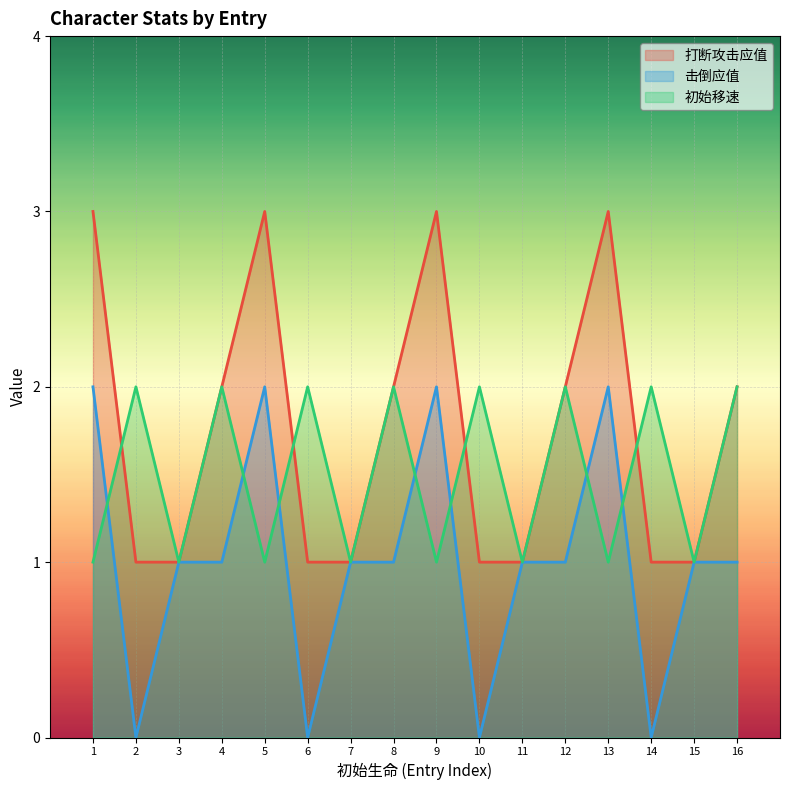

True or false: 击倒应值 has a value of 1 at 5.

False